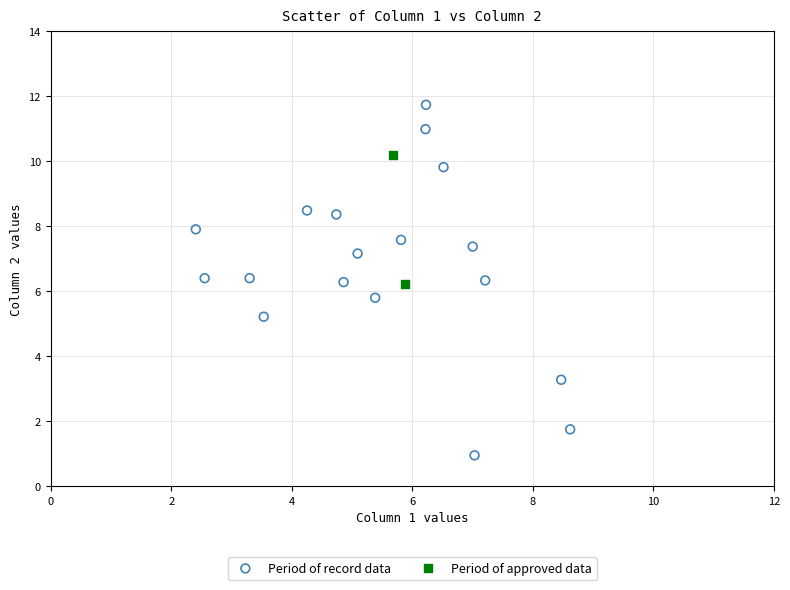

What are all the series names shown in the legend?

Period of record data, Period of approved data